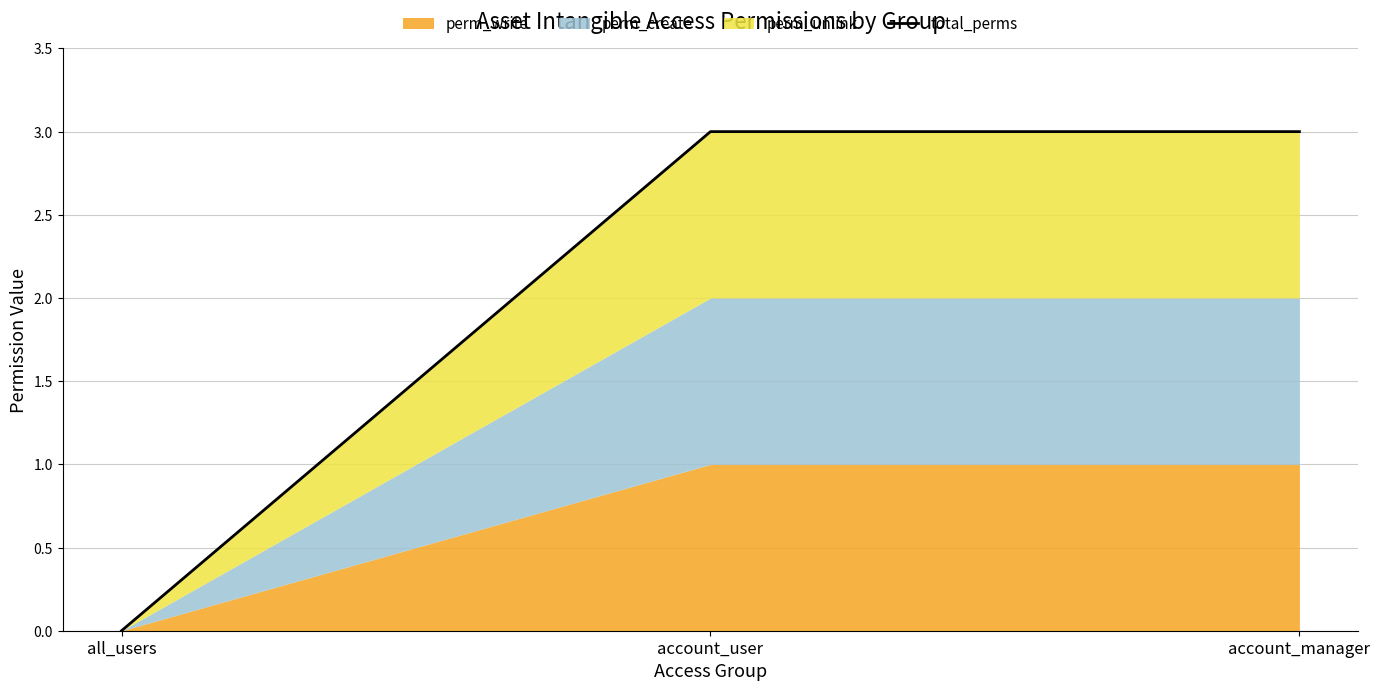

What is the change in value from all_users to account_user?

+3